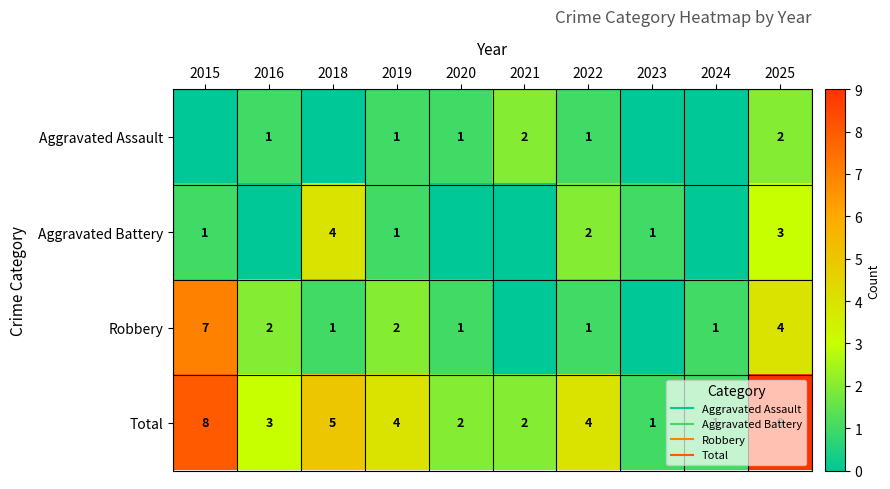

Which category has the lowest value in the Aggravated Assault series?

2015